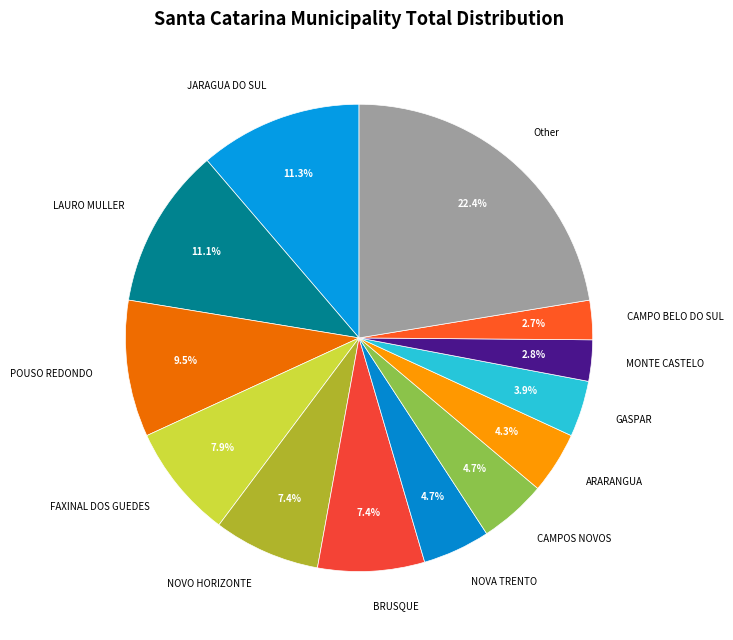

Which category has the biggest portion of the pie?

Other